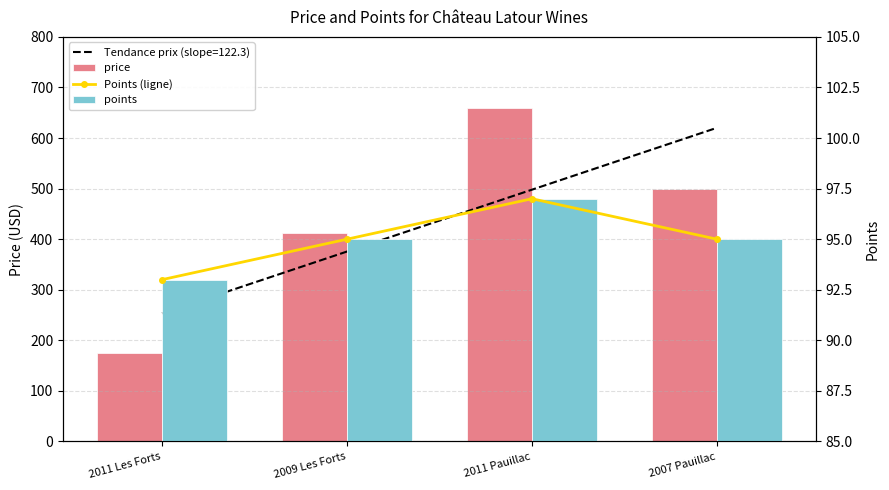

Which series has the largest total across all categories?

price